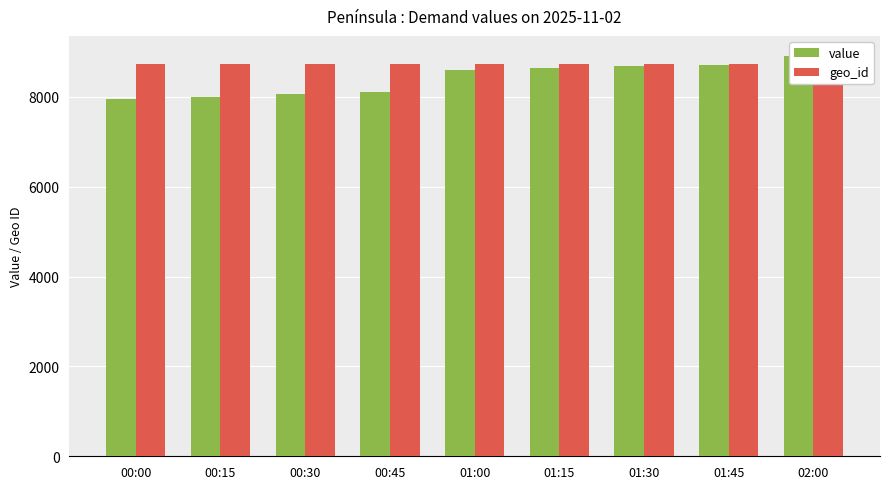

Count the number of categories in the chart.

9